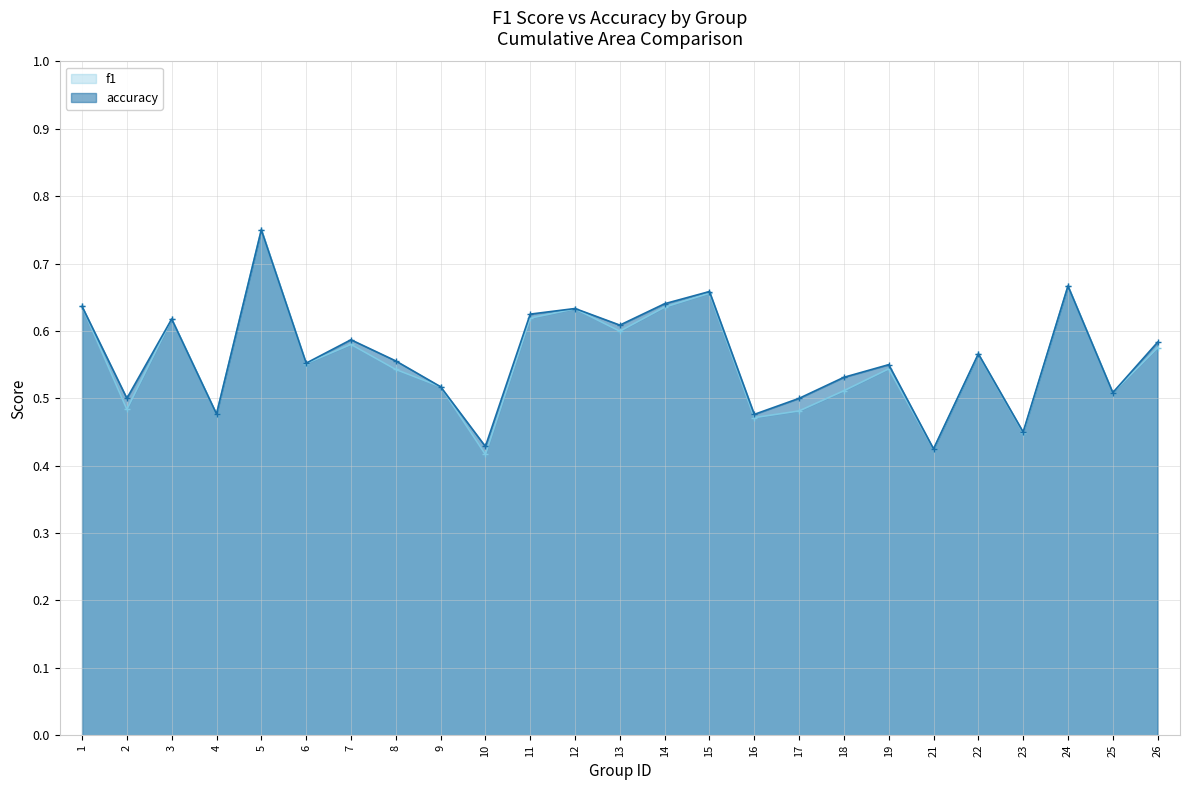

What is the total value across all series at 14?

1.3